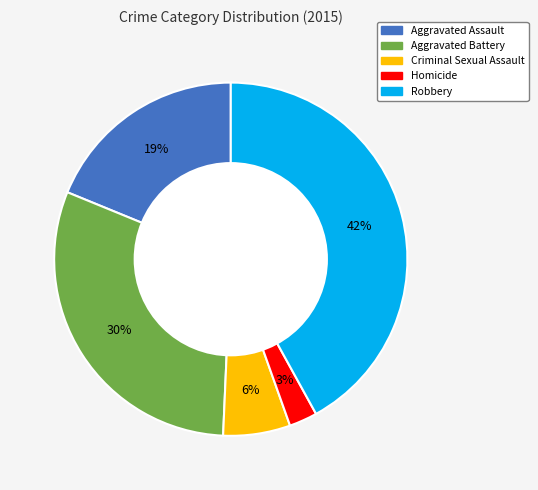

To the nearest percent, what portion does Aggravated Assault represent?

19%